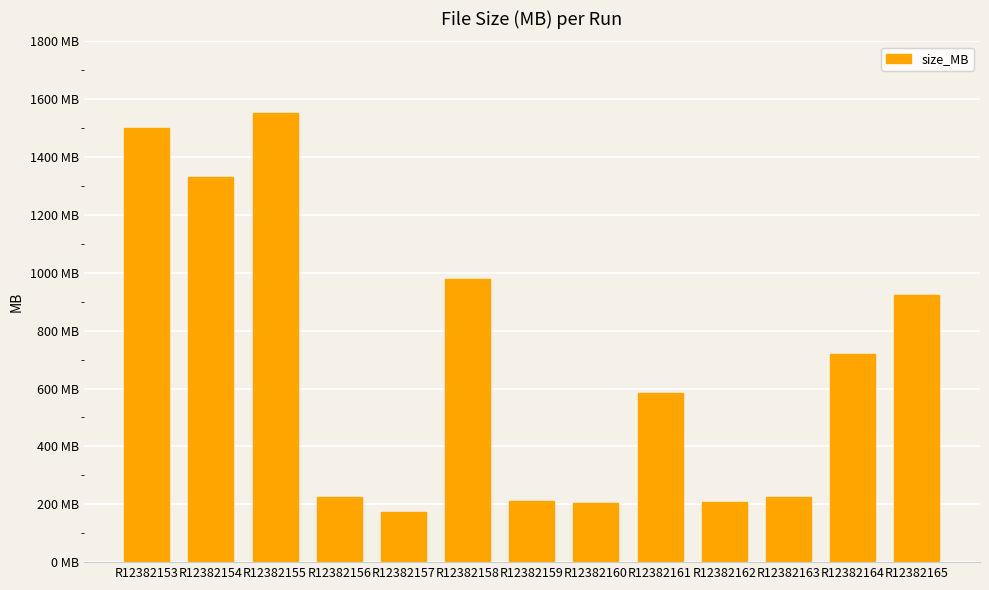

Does the chart contain any negative values?

No